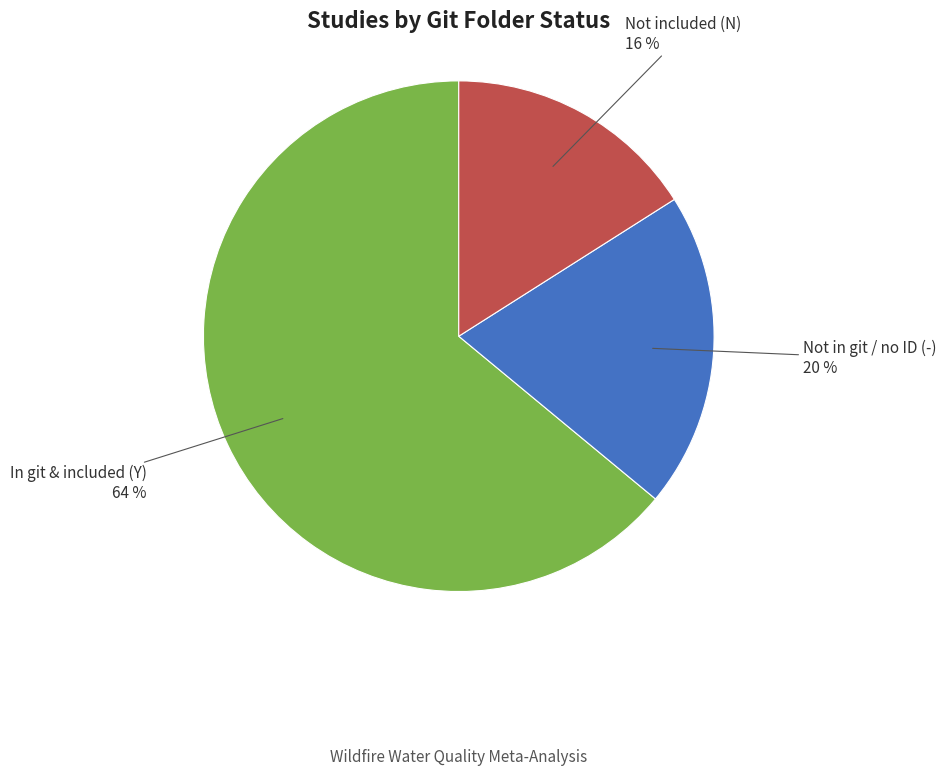

To the nearest percent, what is the average slice percentage?

33%